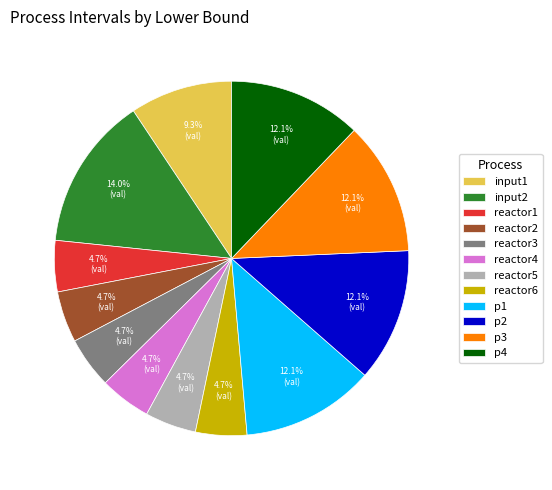

Which category has the biggest portion of the pie?

input2